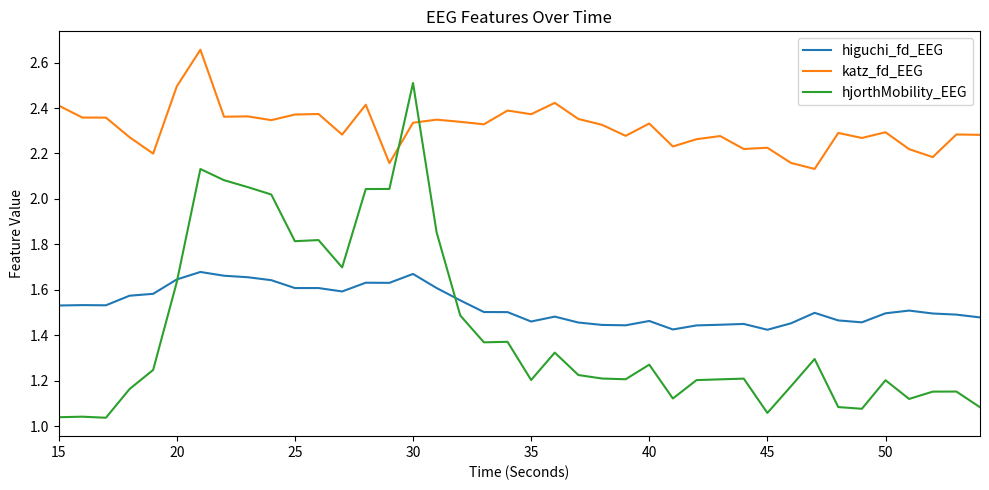

True or false: higuchi_fd_EEG and katz_fd_EEG intersect in this chart.

False